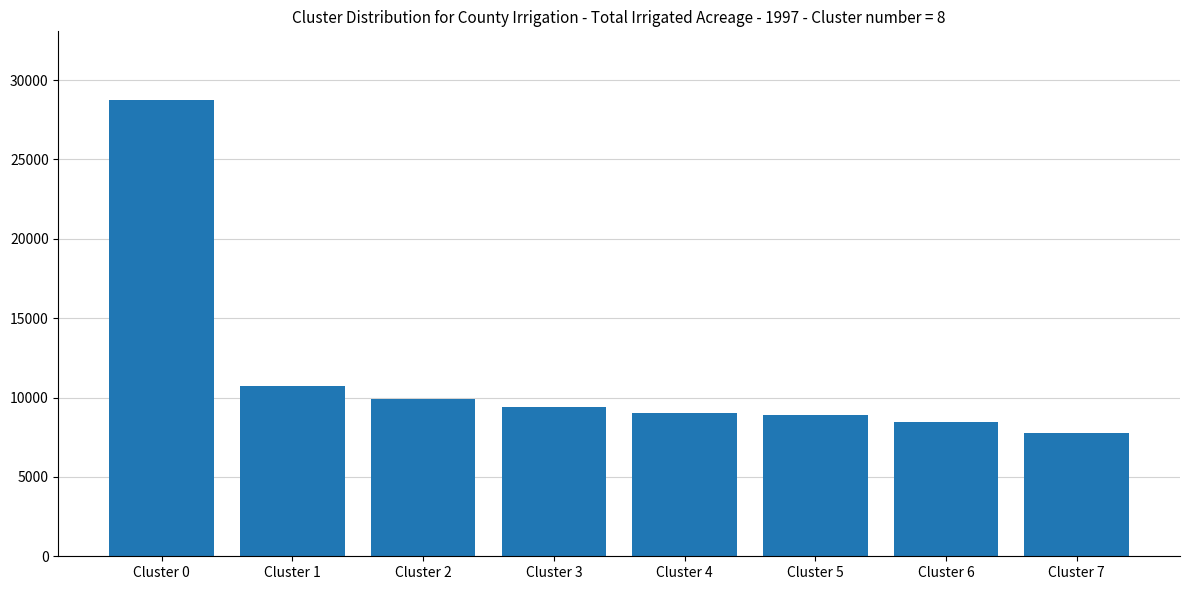

Is it true that the value at Cluster 1 is 2596?

False